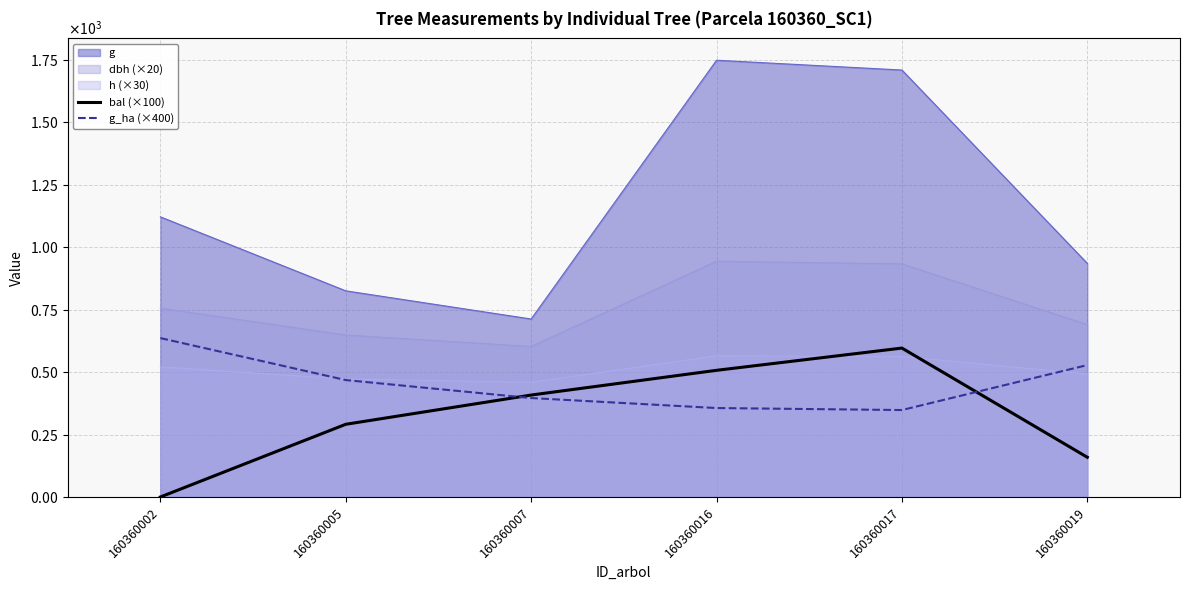

Which category has the highest value in the bal (×100) series?

160360017